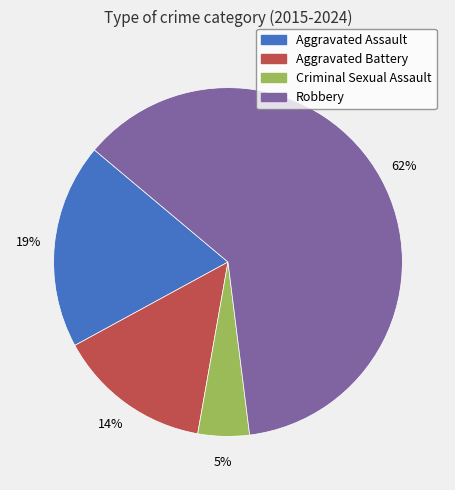

To the nearest percent, what percentage of the pie is Aggravated Battery?

14%